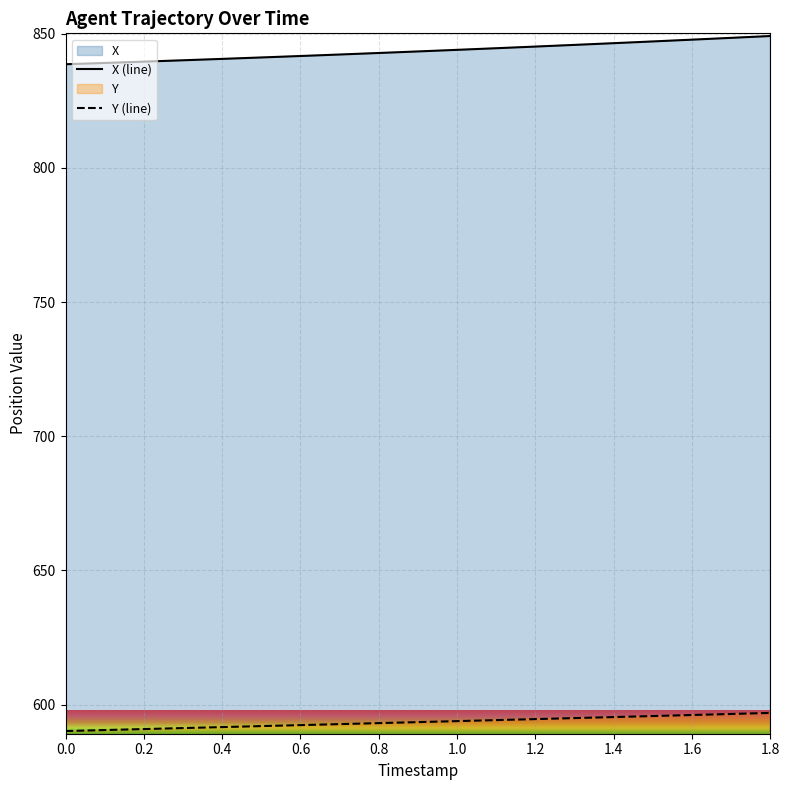

What is the sum of all Y values?

11276.7